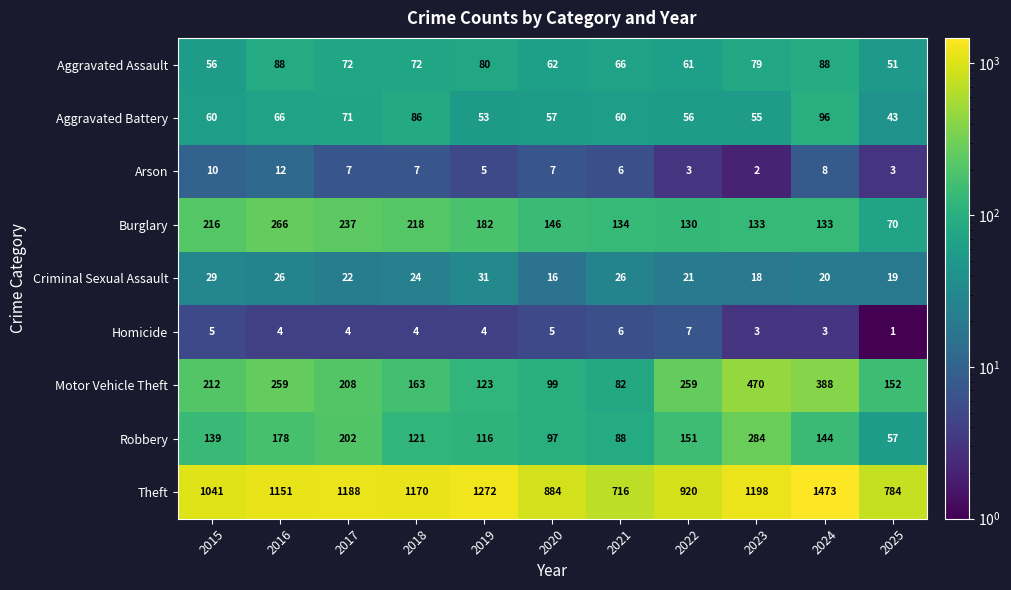

Which category has the highest value in the Criminal Sexual Assault series?

2019